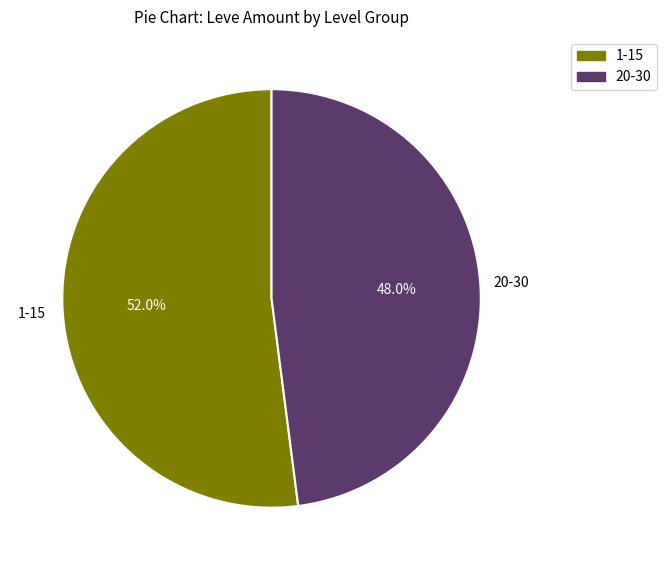

Is there a majority slice in this chart?

Yes